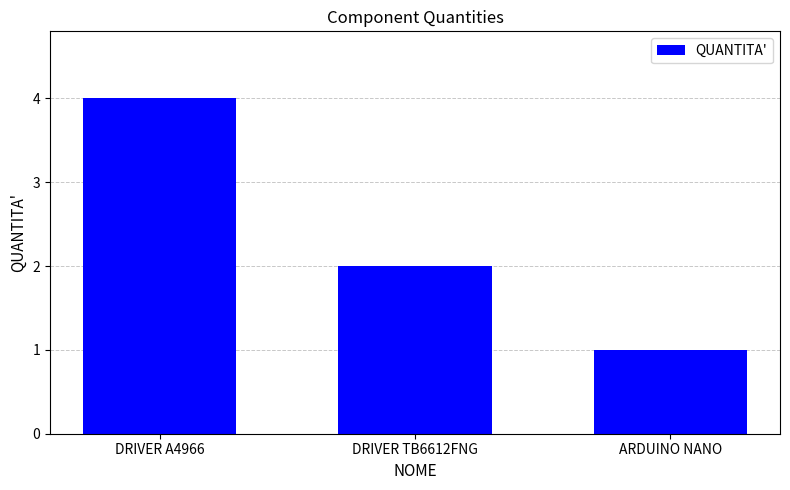

Where is the data nearest to the value 2?

DRIVER TB6612FNG